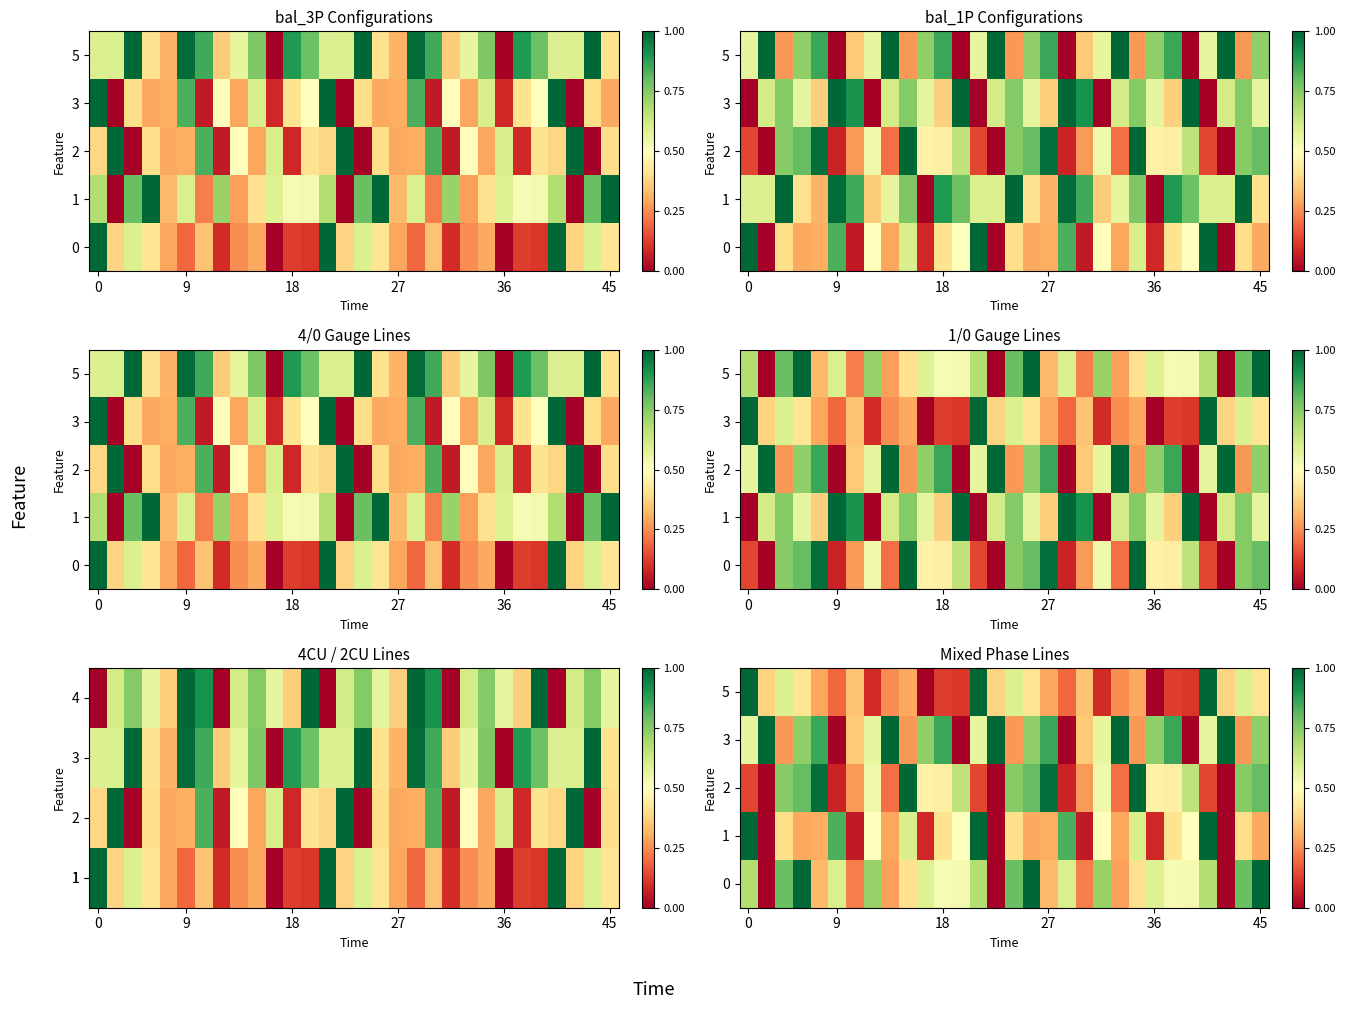

What is the spread (max minus min) of values at 18?

0.7